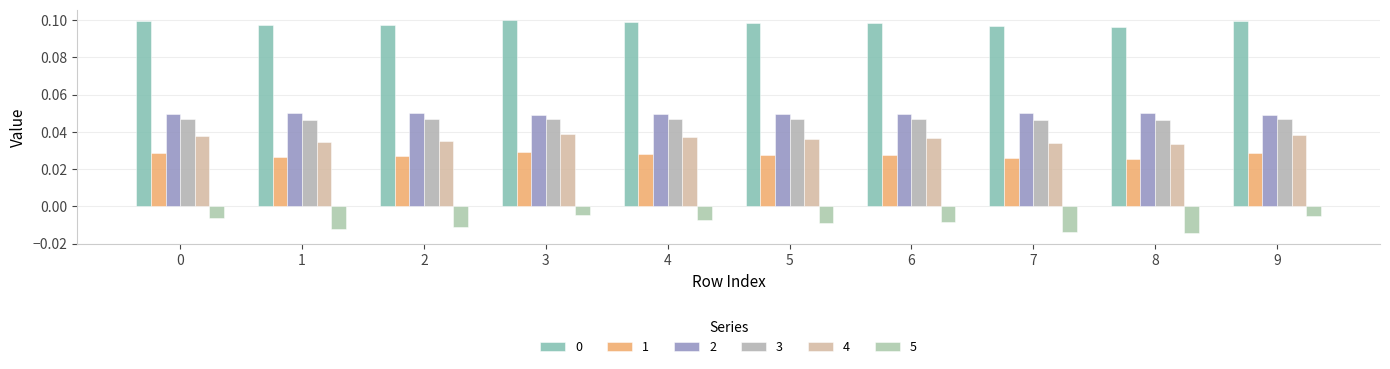

What is the sum of all 2 values?

0.5